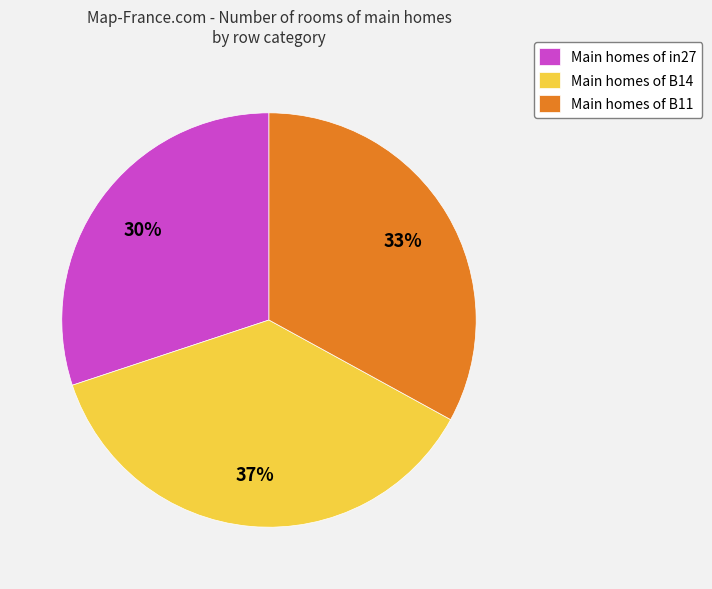

Is there a majority slice in this chart?

No